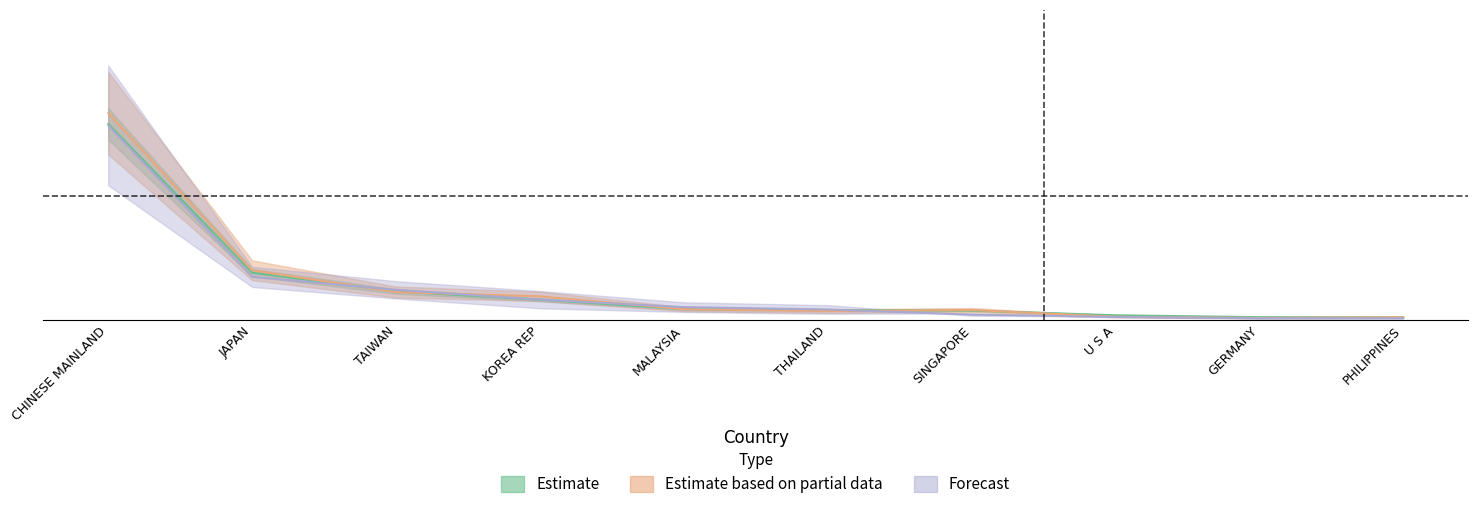

The value of 2019 at SINGAPORE is 0.0. True or false?

True